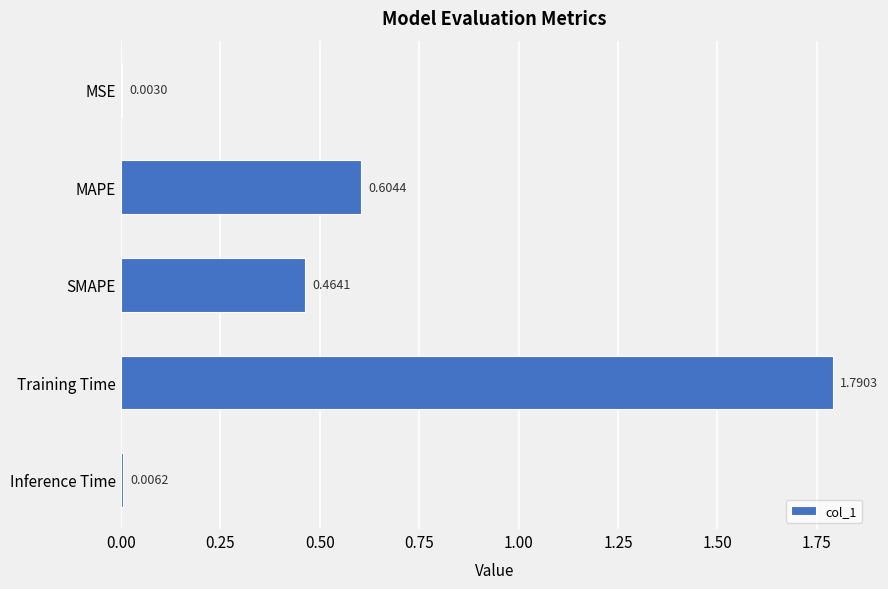

Between MSE and MAPE, which is larger?

MAPE